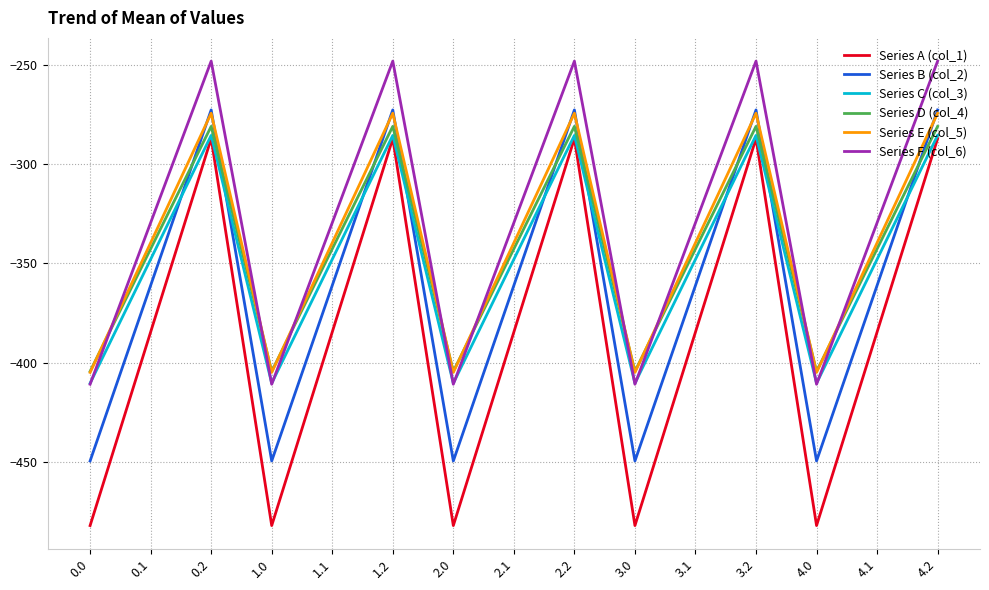

Between 0.0 and 1.2, which series saw the biggest shift?

Series A (col_1)